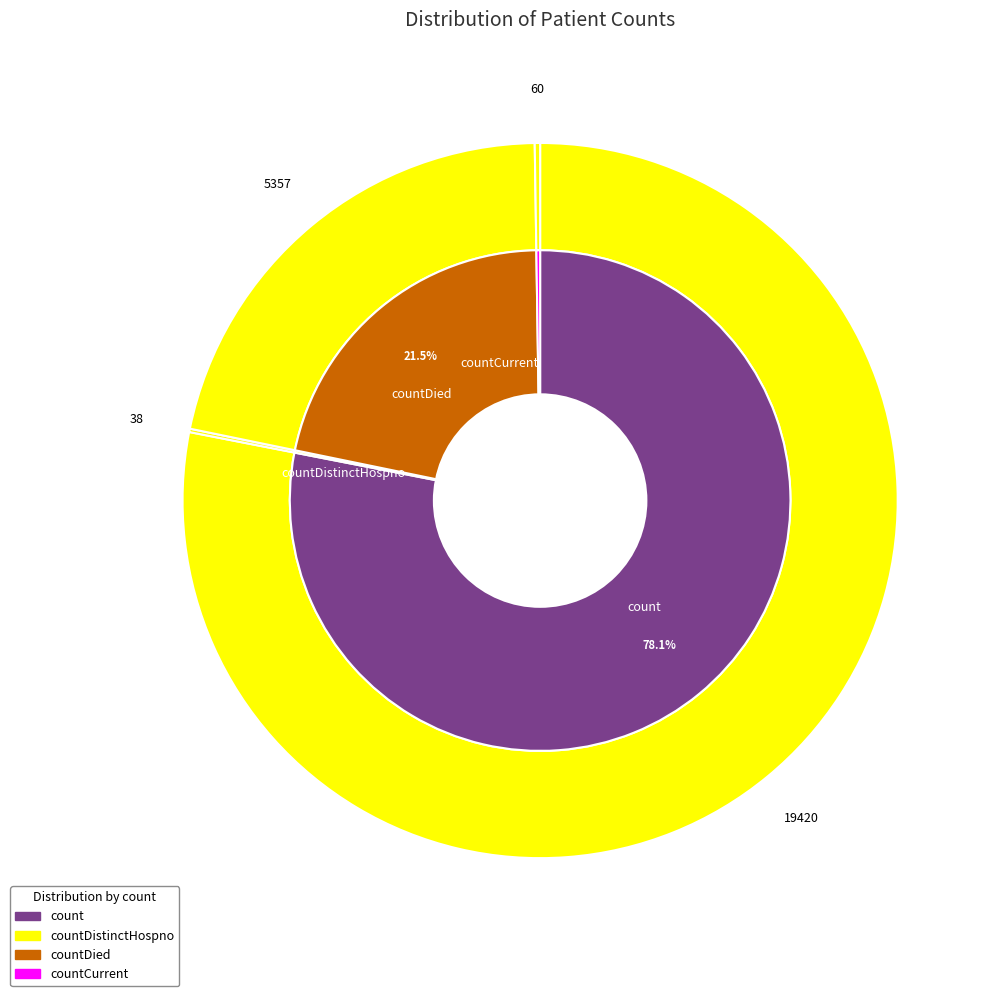

To the nearest percent, what is the combined percentage of countDistinctHospno and count?

78%